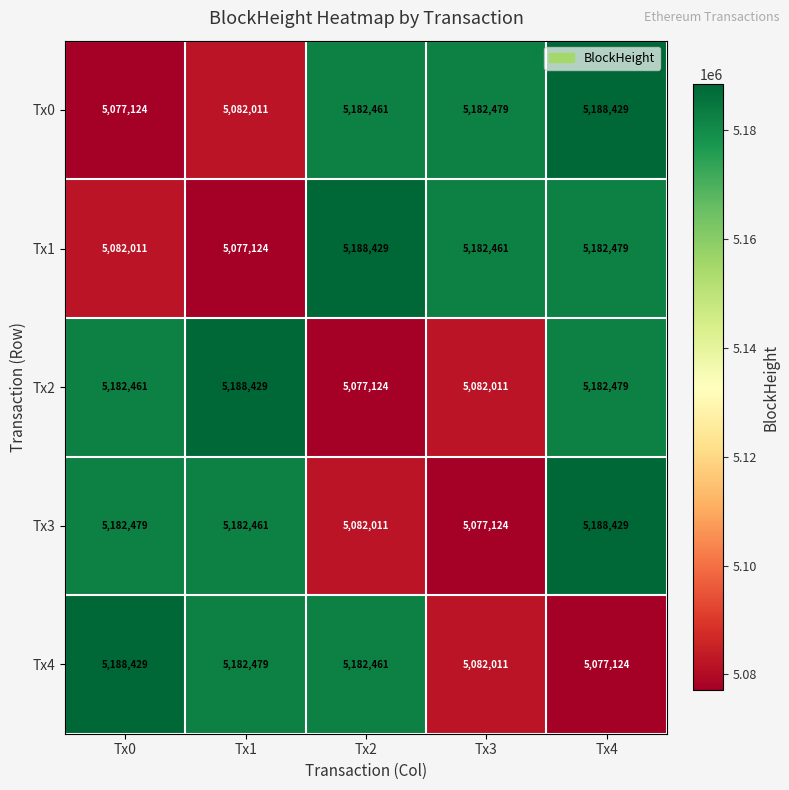

What is the approximate value of Tx3 at Tx4, to the nearest 50?

5188450